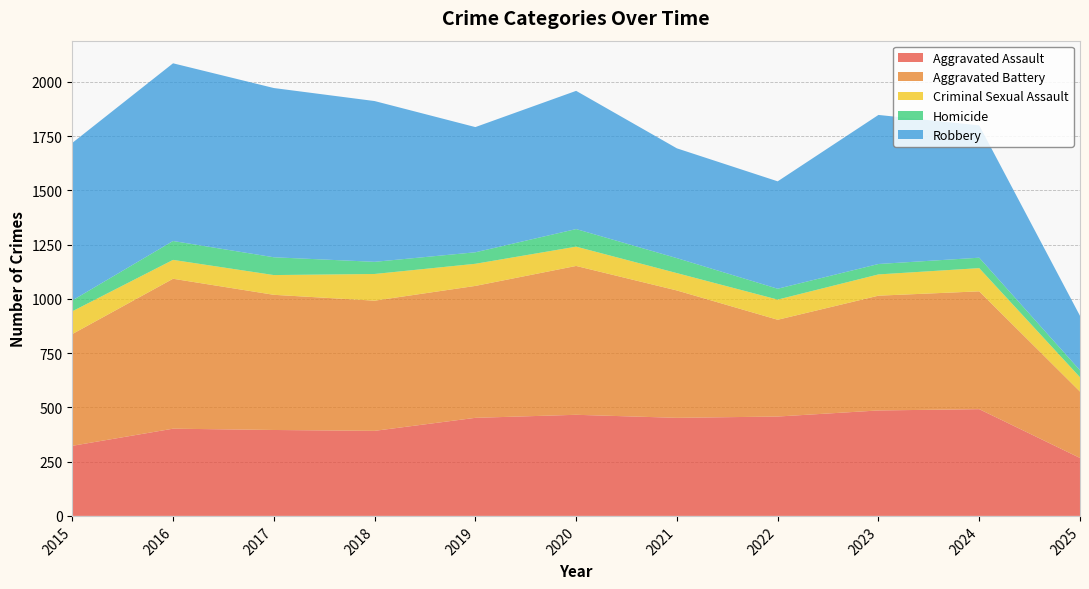

Reading left to right, what are all the values shown in this chart?

Aggravated Assault: 2015=323	2016=402	2017=396	2018=392	2019=452	2020=466	2021=452	2022=458	2023=486	2024=492	2025=267
Aggravated Battery: 2015=515	2016=691	2017=623	2018=600	2019=608	2020=686	2021=587	2022=446	2023=529	2024=543	2025=306
Criminal Sexual Assault: 2015=105	2016=87	2017=91	2018=123	2019=102	2020=89	2021=80	2022=93	2023=98	2024=107	2025=66
Homicide: 2015=50	2016=87	2017=82	2018=56	2019=53	2020=81	2021=69	2022=50	2023=48	2024=48	2025=32
Robbery: 2015=726	2016=819	2017=780	2018=741	2019=577	2020=637	2021=506	2022=495	2023=687	2024=610	2025=251